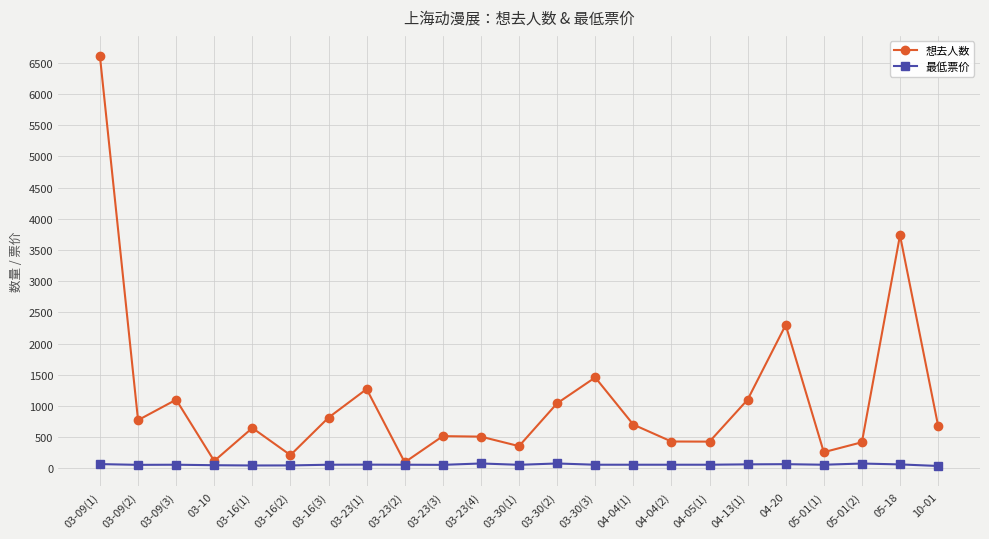

At which label does 想去人数 reach its peak?

03-09(1)